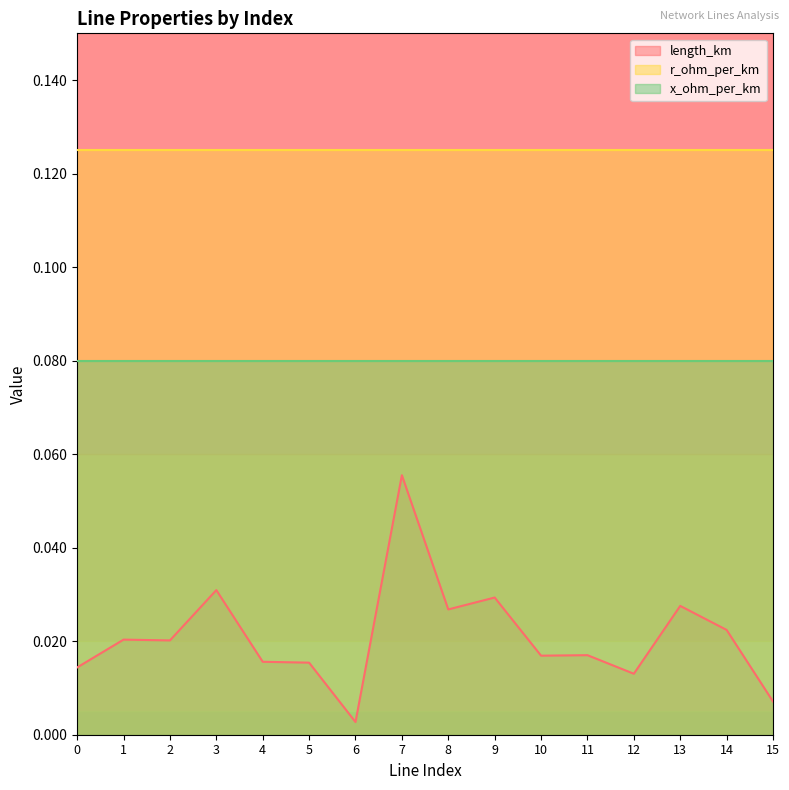

Which series has the largest range (max minus min)?

length_km